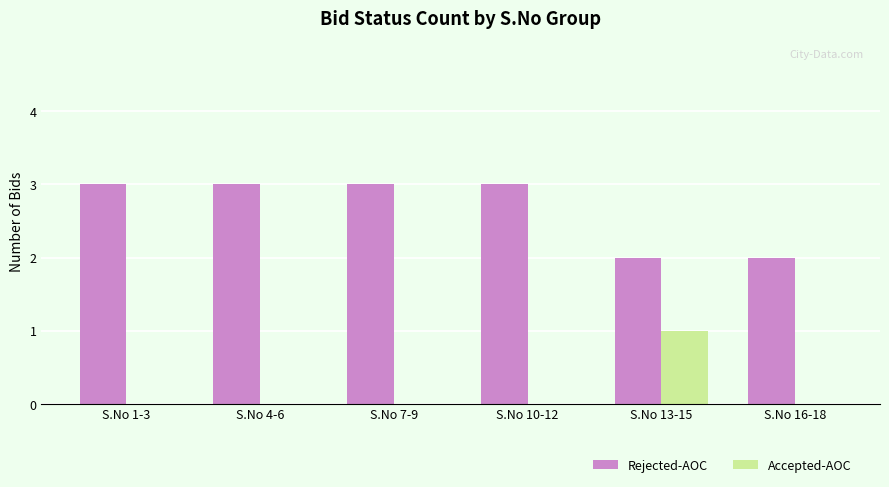

What is the sum of all Rejected-AOC values?

16